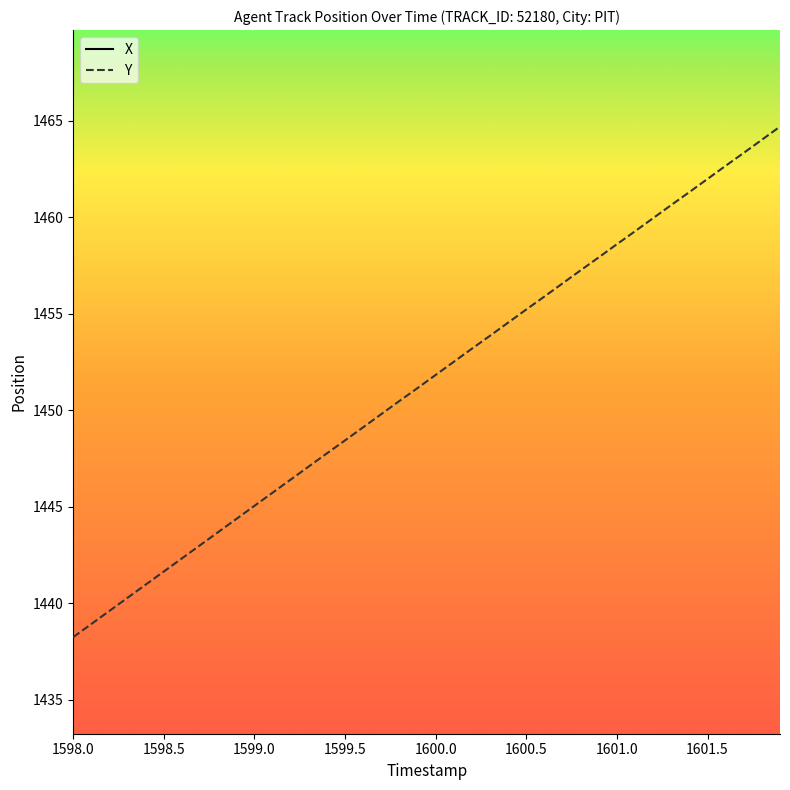

The value of Y at 1599.0 is 1445.0. True or false?

True